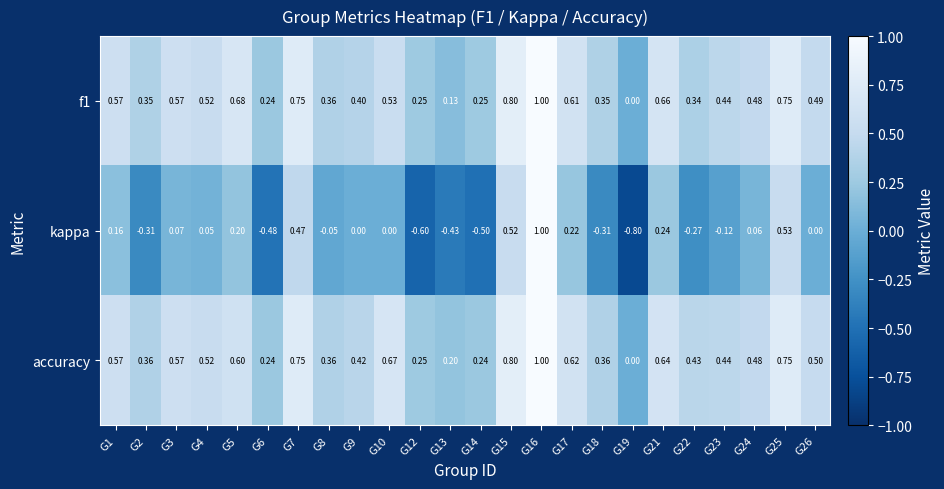

Which series has the largest total across all categories?

accuracy